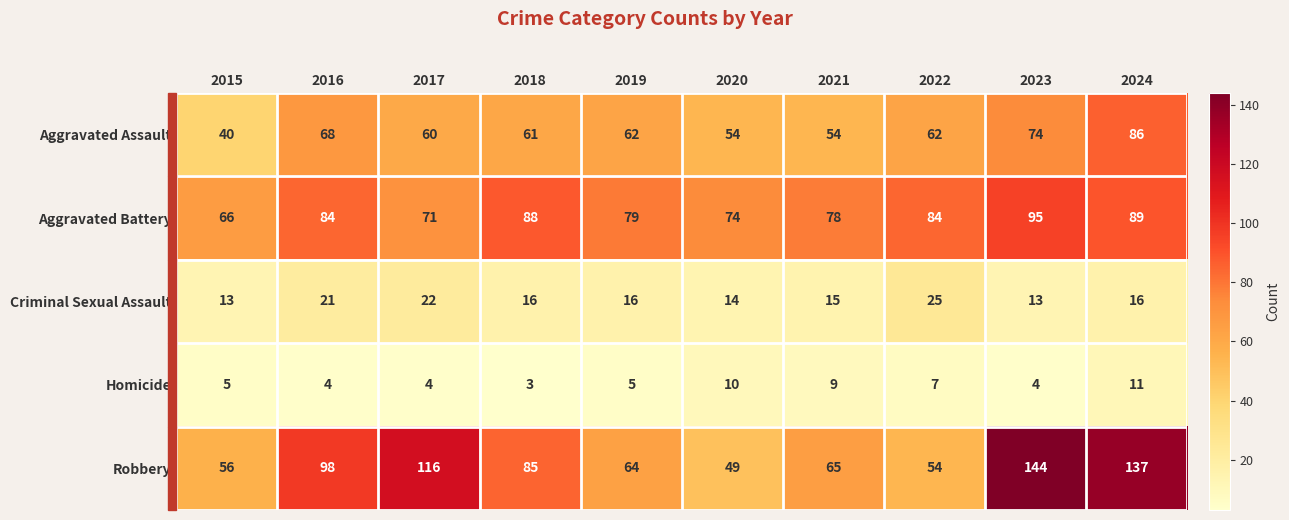

The value of Aggravated Battery at 2017 is 49. True or false?

False